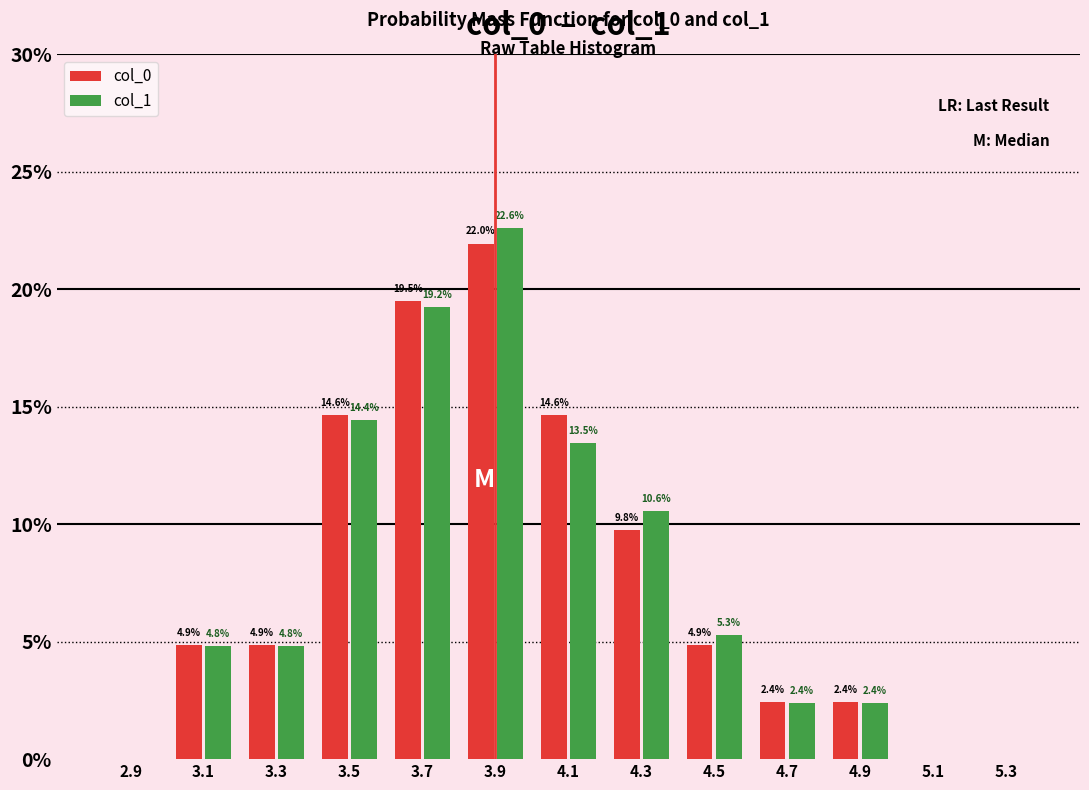

In the col_0 series, which range on the x-axis has the tallest bar?

3.8 to 4.0